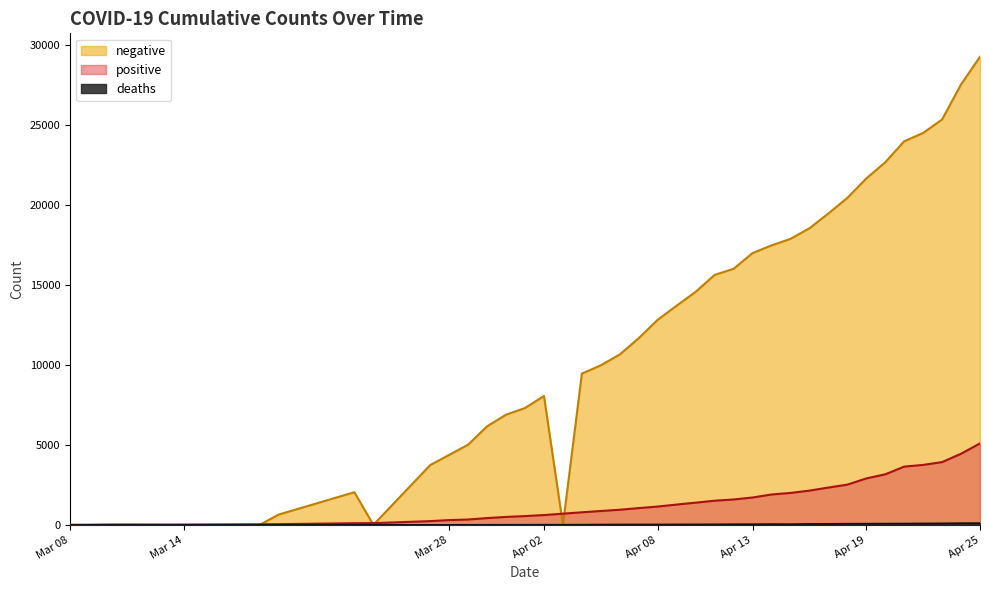

Rank the series by their maximum value, from highest to lowest.

negative, positive, deaths